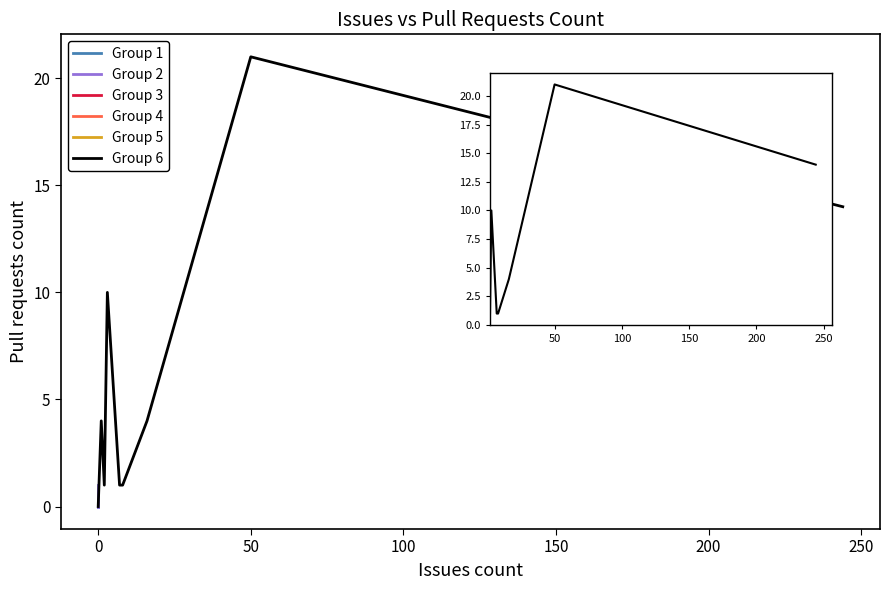

How many data points are above 1?

5